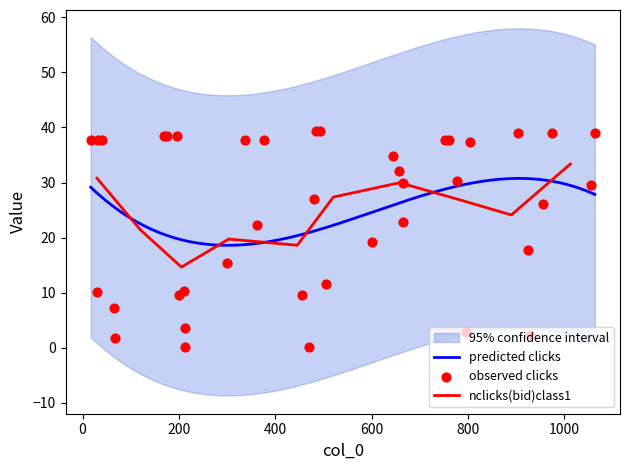

What is the minimum value for predicted clicks?

18.6